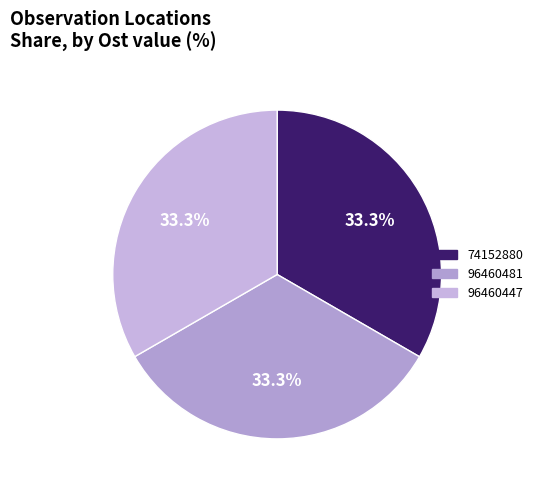

Count the number of slices in the pie.

3